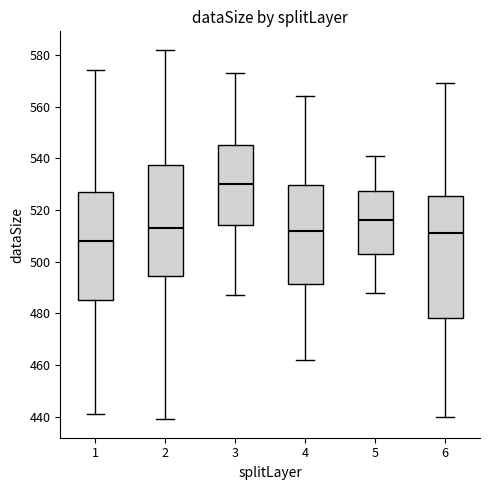

Reading left to right, transcribe this box plot: for each box, give where its median line is, the range the box spans, and where its two whiskers end, as read against the y-axis. The values are not printed on the chart, so give them approximately, as read against the axis.

1: median 508, box 486 to 528, whiskers 442 to 574
2: median 514, box 494 to 538, whiskers 440 to 582
3: median 530, box 514 to 546, whiskers 488 to 574
4: median 512, box 492 to 530, whiskers 462 to 564
5: median 516, box 504 to 528, whiskers 488 to 542
6: median 512, box 478 to 526, whiskers 440 to 570